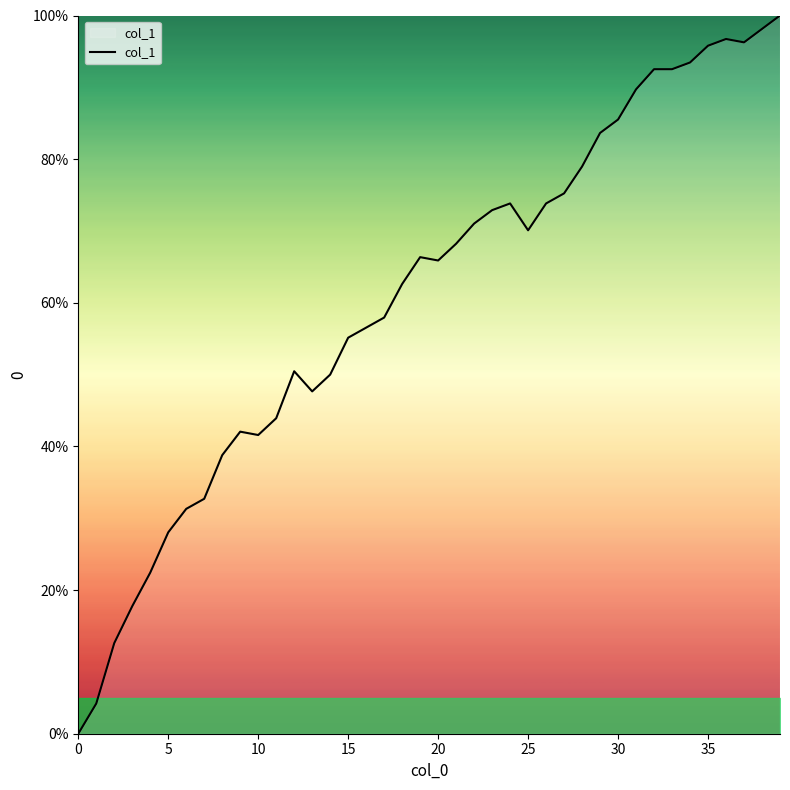

What is the difference between the maximum and minimum values?

100.0